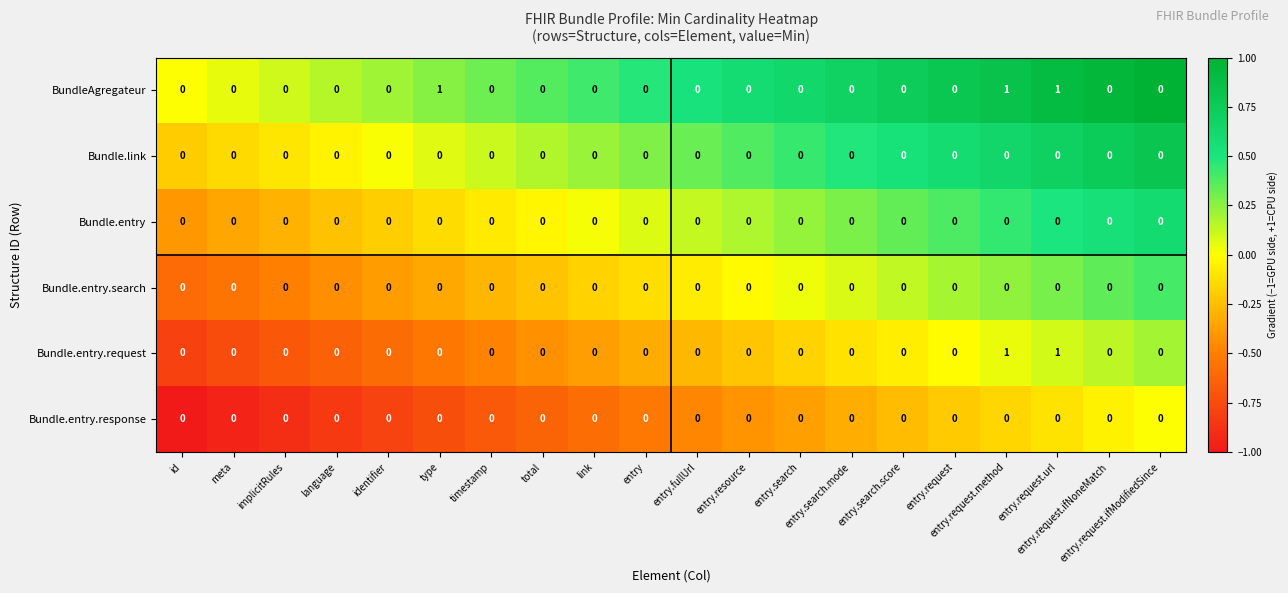

Reading right to left, what are all the values shown in this chart?

BundleAgregateur: entry.request.ifModifiedSince=0.0	entry.request.ifNoneMatch=0.0	entry.request.url=1.0	entry.request.method=1.0	entry.request=0.0	entry.search.score=0.0	entry.search.mode=0.0	entry.search=0.0	entry.resource=0.0	entry.fullUrl=0.0	entry=0.0	link=0.0	total=0.0	timestamp=0.0	type=1.0	identifier=0.0	language=0.0	implicitRules=0.0	meta=0.0	id=0.0
Bundle.link: entry.request.ifModifiedSince=0.0	entry.request.ifNoneMatch=0.0	entry.request.url=0.0	entry.request.method=0.0	entry.request=0.0	entry.search.score=0.0	entry.search.mode=0.0	entry.search=0.0	entry.resource=0.0	entry.fullUrl=0.0	entry=0.0	link=0.0	total=0.0	timestamp=0.0	type=0.0	identifier=0.0	language=0.0	implicitRules=0.0	meta=0.0	id=0.0
Bundle.entry: entry.request.ifModifiedSince=0.0	entry.request.ifNoneMatch=0.0	entry.request.url=0.0	entry.request.method=0.0	entry.request=0.0	entry.search.score=0.0	entry.search.mode=0.0	entry.search=0.0	entry.resource=0.0	entry.fullUrl=0.0	entry=0.0	link=0.0	total=0.0	timestamp=0.0	type=0.0	identifier=0.0	language=0.0	implicitRules=0.0	meta=0.0	id=0.0
Bundle.entry.search: entry.request.ifModifiedSince=0.0	entry.request.ifNoneMatch=0.0	entry.request.url=0.0	entry.request.method=0.0	entry.request=0.0	entry.search.score=0.0	entry.search.mode=0.0	entry.search=0.0	entry.resource=0.0	entry.fullUrl=0.0	entry=0.0	link=0.0	total=0.0	timestamp=0.0	type=0.0	identifier=0.0	language=0.0	implicitRules=0.0	meta=0.0	id=0.0
Bundle.entry.request: entry.request.ifModifiedSince=0.0	entry.request.ifNoneMatch=0.0	entry.request.url=1.0	entry.request.method=1.0	entry.request=0.0	entry.search.score=0.0	entry.search.mode=0.0	entry.search=0.0	entry.resource=0.0	entry.fullUrl=0.0	entry=0.0	link=0.0	total=0.0	timestamp=0.0	type=0.0	identifier=0.0	language=0.0	implicitRules=0.0	meta=0.0	id=0.0
Bundle.entry.response: entry.request.ifModifiedSince=0.0	entry.request.ifNoneMatch=0.0	entry.request.url=0.0	entry.request.method=0.0	entry.request=0.0	entry.search.score=0.0	entry.search.mode=0.0	entry.search=0.0	entry.resource=0.0	entry.fullUrl=0.0	entry=0.0	link=0.0	total=0.0	timestamp=0.0	type=0.0	identifier=0.0	language=0.0	implicitRules=0.0	meta=0.0	id=0.0